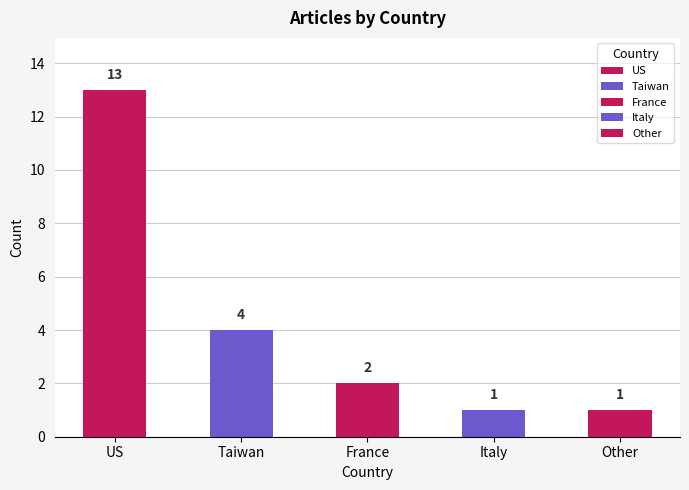

What is the difference between the maximum and second lowest values?

12